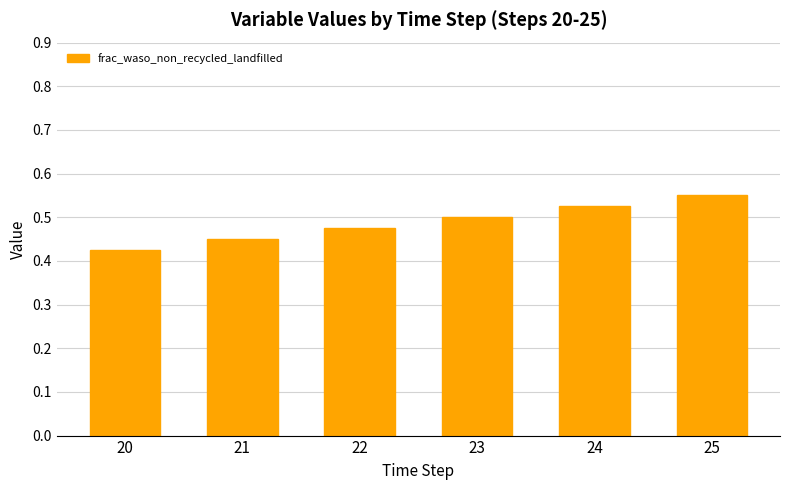

Which label corresponds to the smallest value in the chart?

20